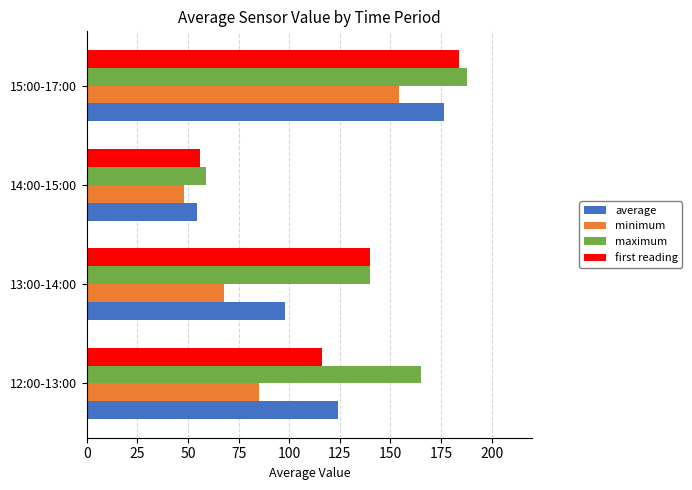

What is the difference between the maximum and minimum values in the first reading series?

128.0